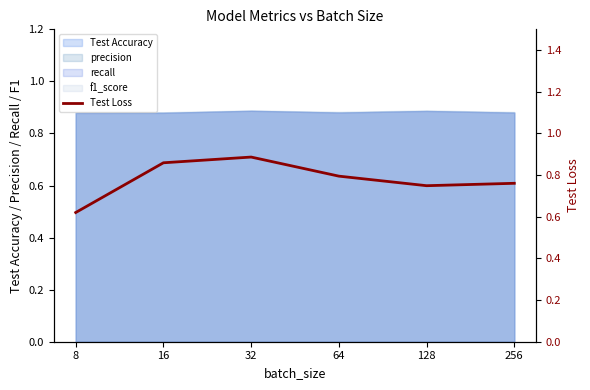

Reading left to right, extract all data points from this chart.

0.6	0.9	0.9	0.8	0.7	0.8